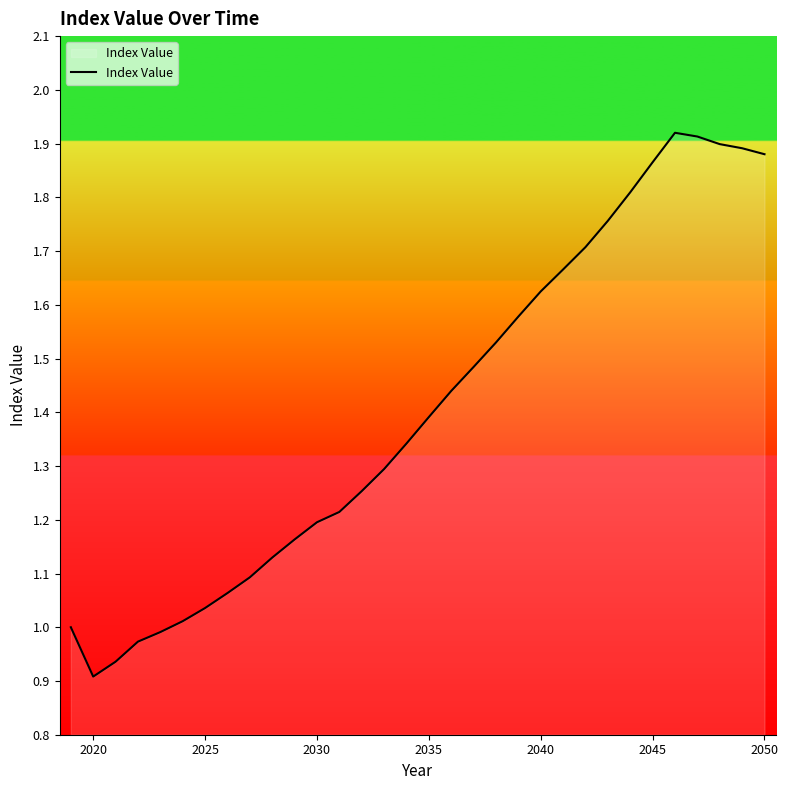

How many lines are shown in the chart?

1